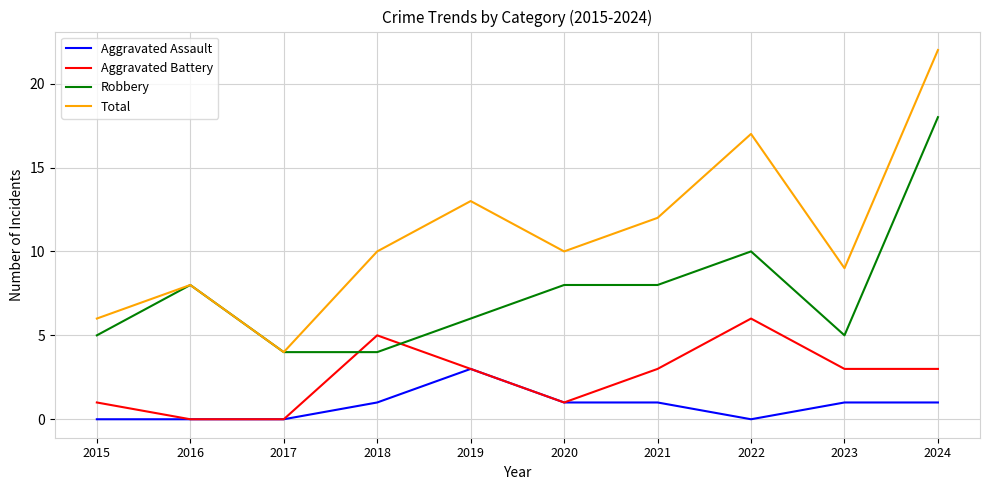

Which series has the largest total across all categories?

Total